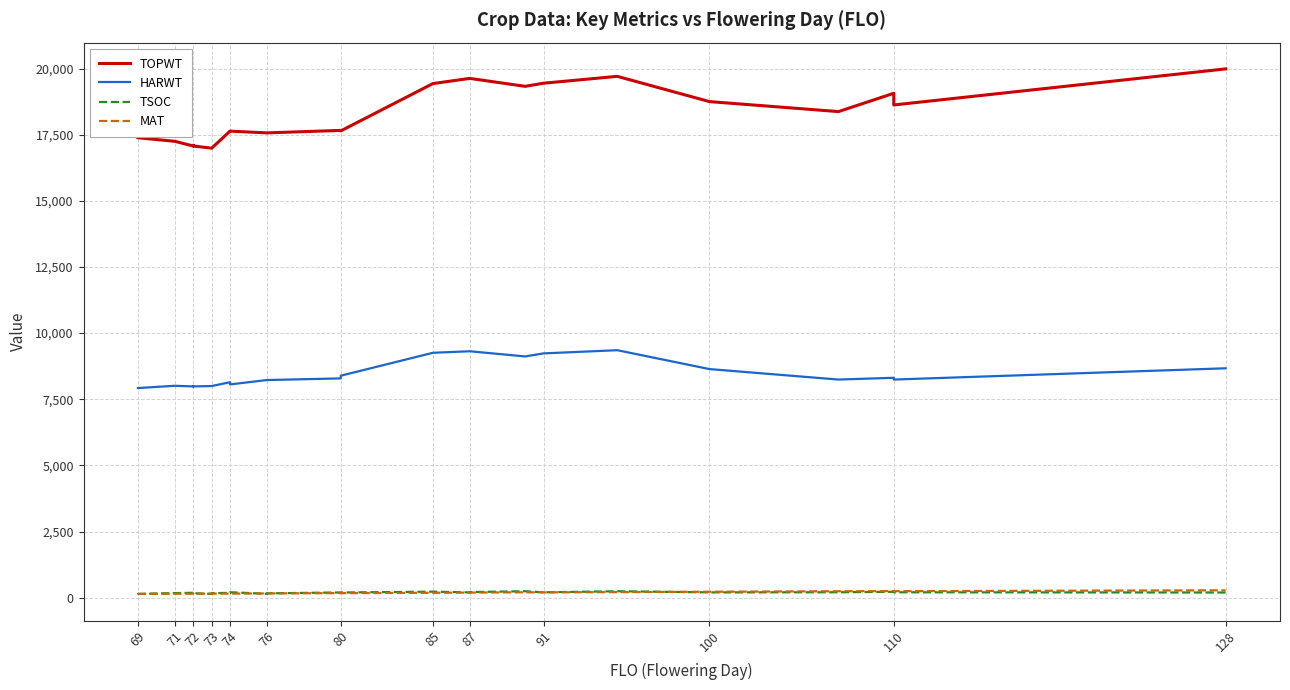

What is the average value of the HARWT series?

8443